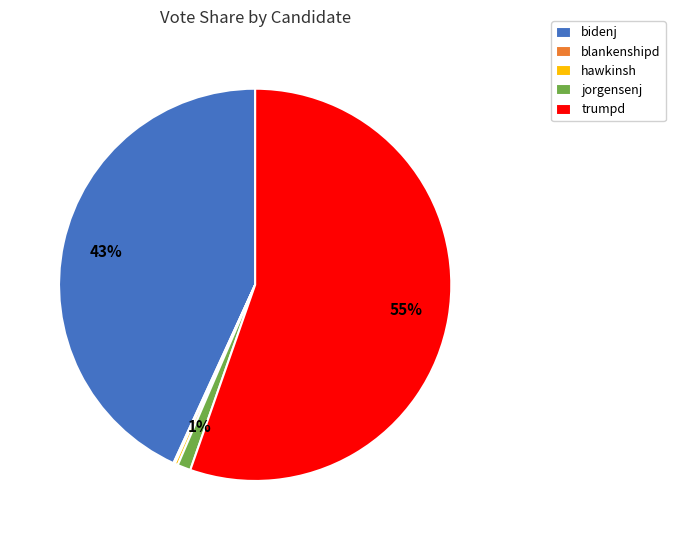

What is the largest slice in the pie chart?

trumpd